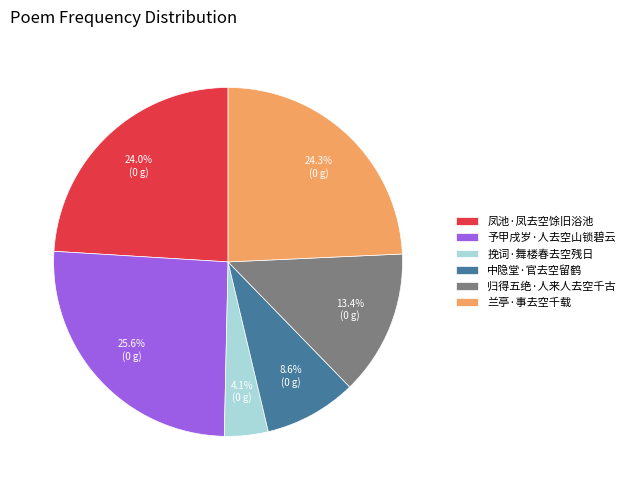

Is it true that 中隐堂·官去空留鹤 is 1% of the pie?

False